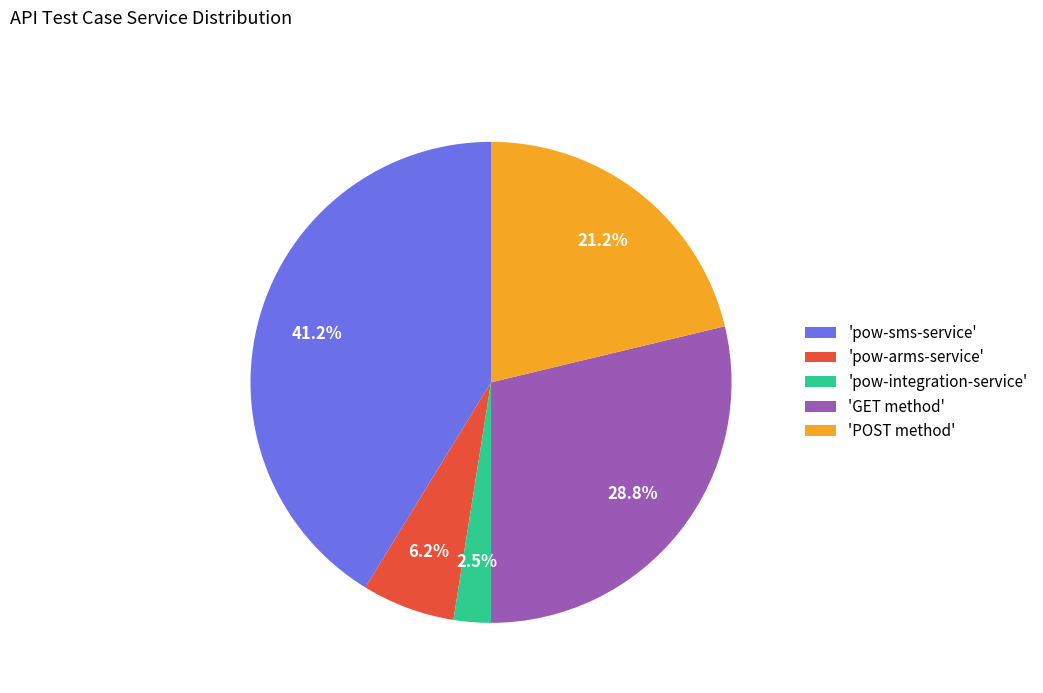

What is the largest slice in the pie chart?

'pow-sms-service'